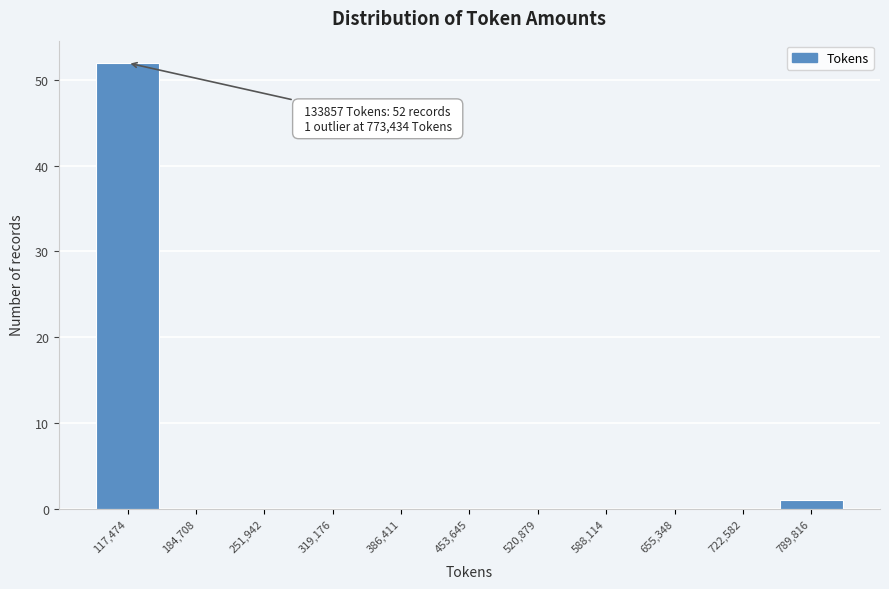

Which range on the x-axis has the tallest bar?

80000 to 150000